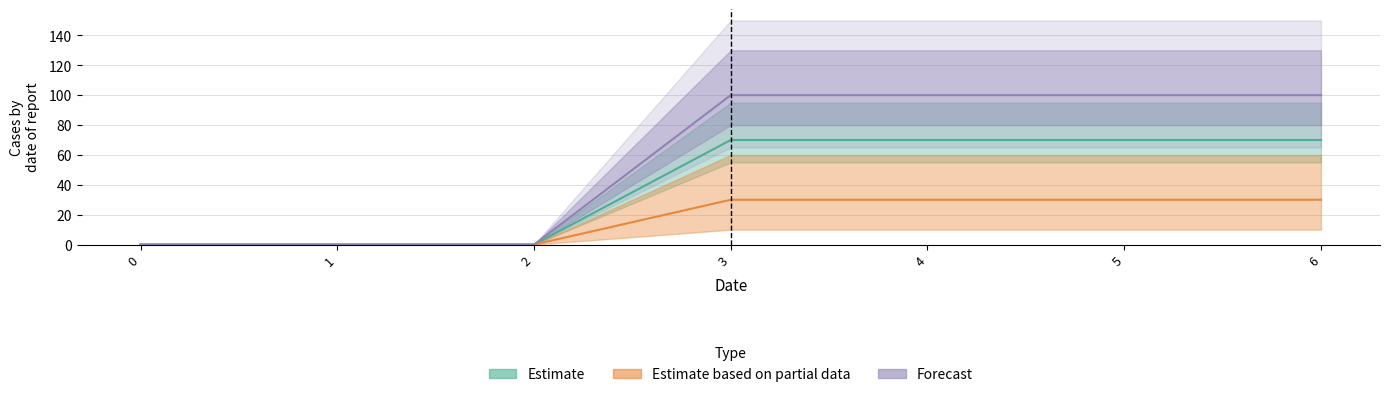

Reading right to left, transcribe all the data shown in this chart.

1: 70	70	70	70	0	0	0
2: 100	100	100	100	0	0	0
3: 30	30	30	30	0	0	0